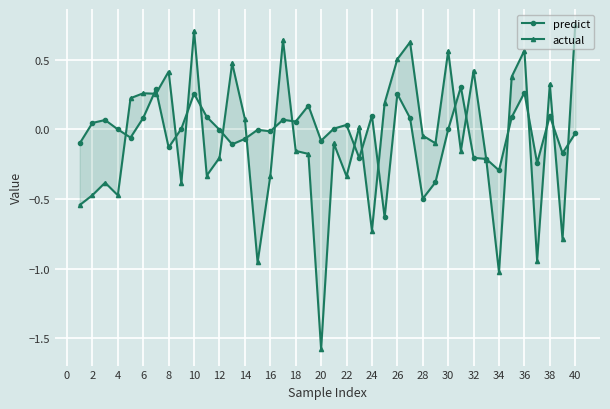

How many times do actual and predict cross each other?

21